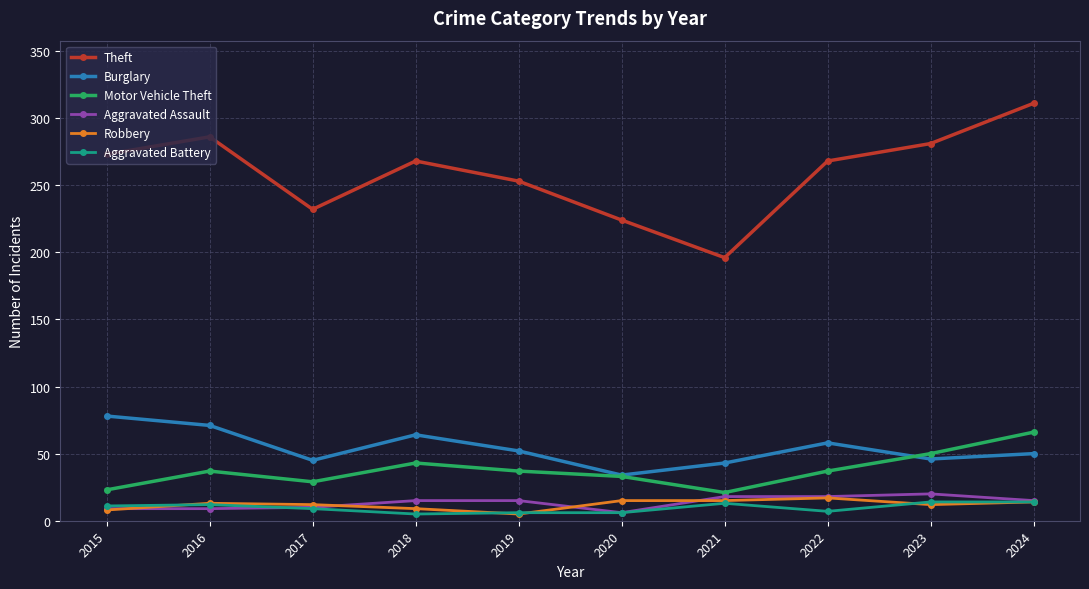

What is the approximate value of Motor Vehicle Theft at 2024, to the nearest 5?

65